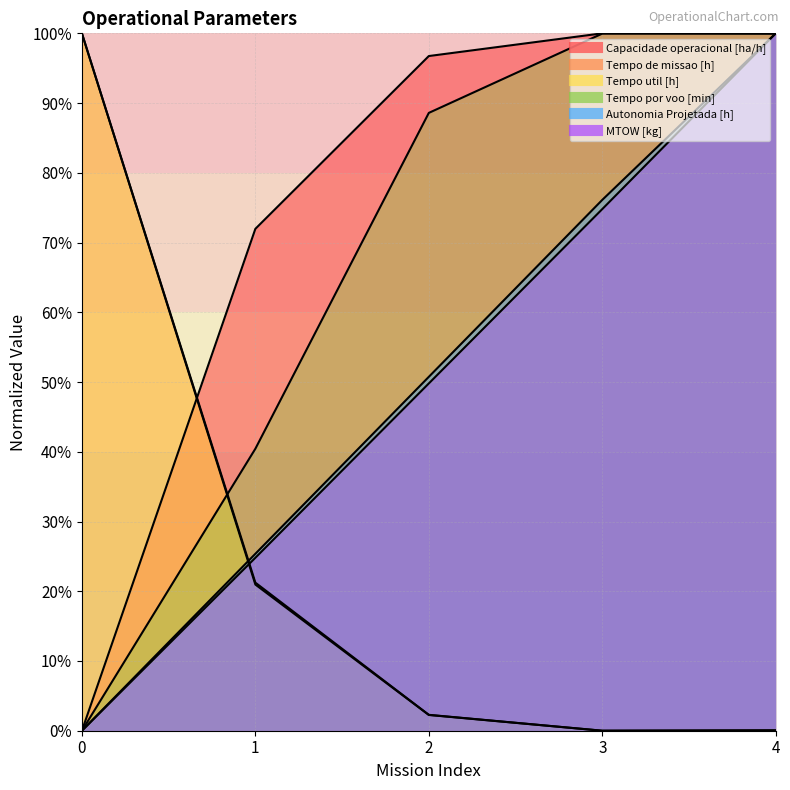

How many positive values does the Tempo util [h] series have?

4